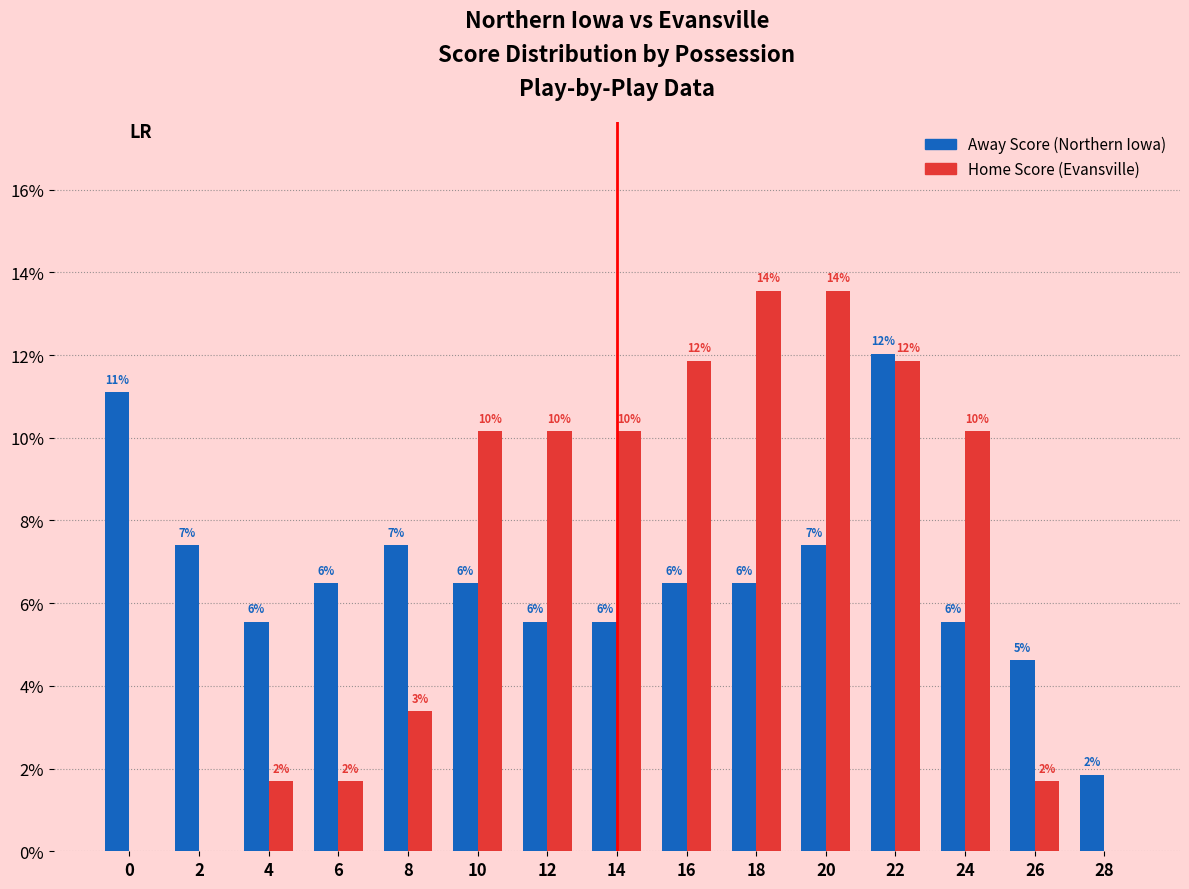

Reading left to right, list all the values displayed in this chart.

Away Score (Northern Iowa): 11.1	7.4	5.6	6.5	7.4	6.5	5.6	5.6	6.5	6.5	7.4	12.0	5.6	4.6	1.9
Home Score (Evansville): 0.0	0.0	1.7	1.7	3.4	10.2	10.2	10.2	11.9	13.6	13.6	11.9	10.2	1.7	0.0